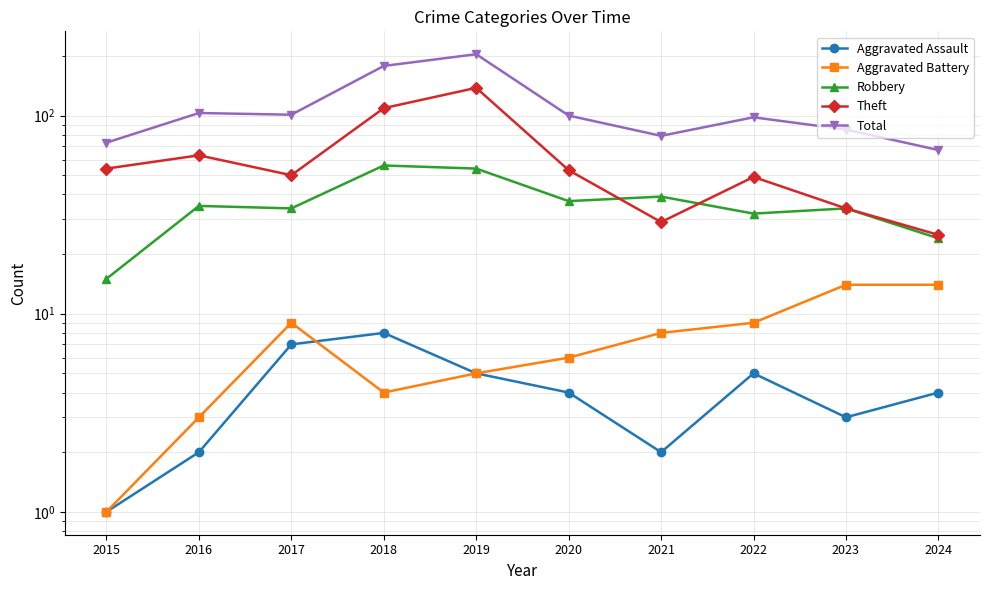

What is the maximum value for Theft?

138